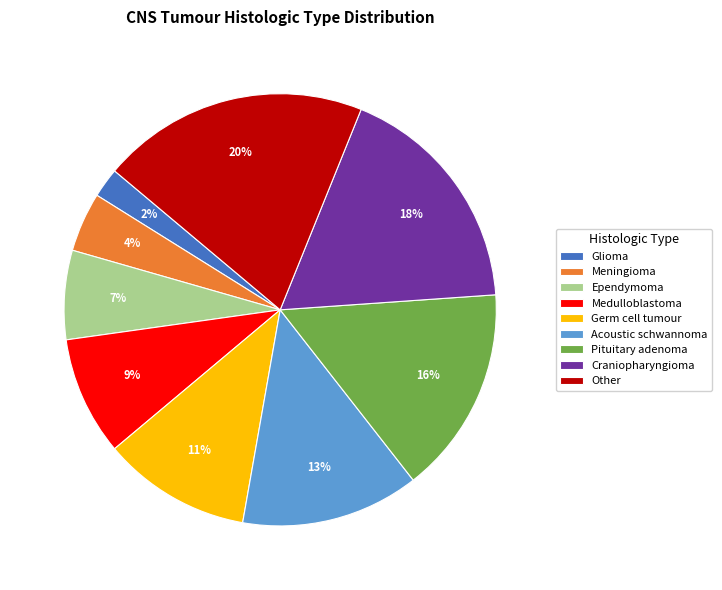

Do Acoustic schwannoma and Craniopharyngioma together represent more than half of the pie?

No